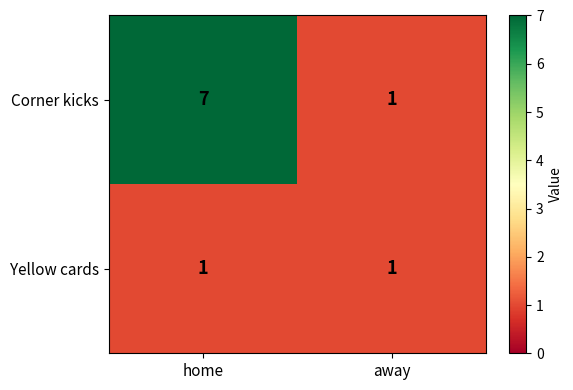

At home, list the series in order from smallest to largest.

Yellow cards, Corner kicks